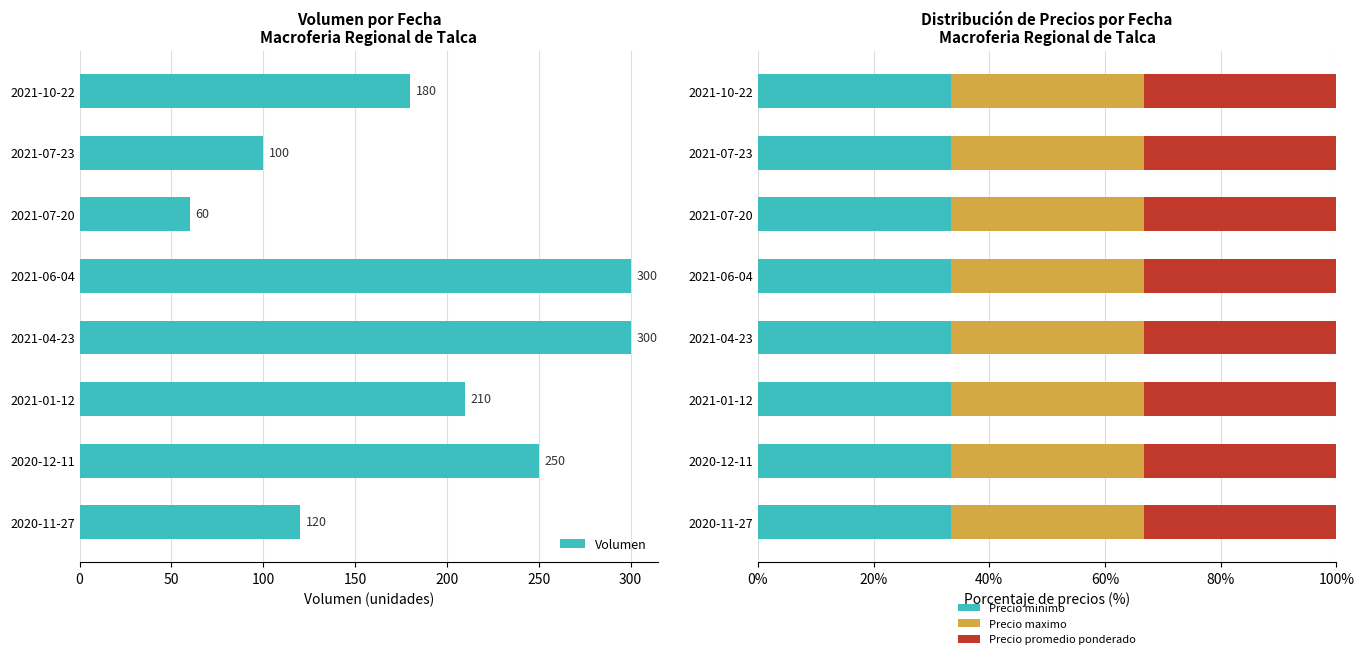

Does the chart contain any negative values?

No